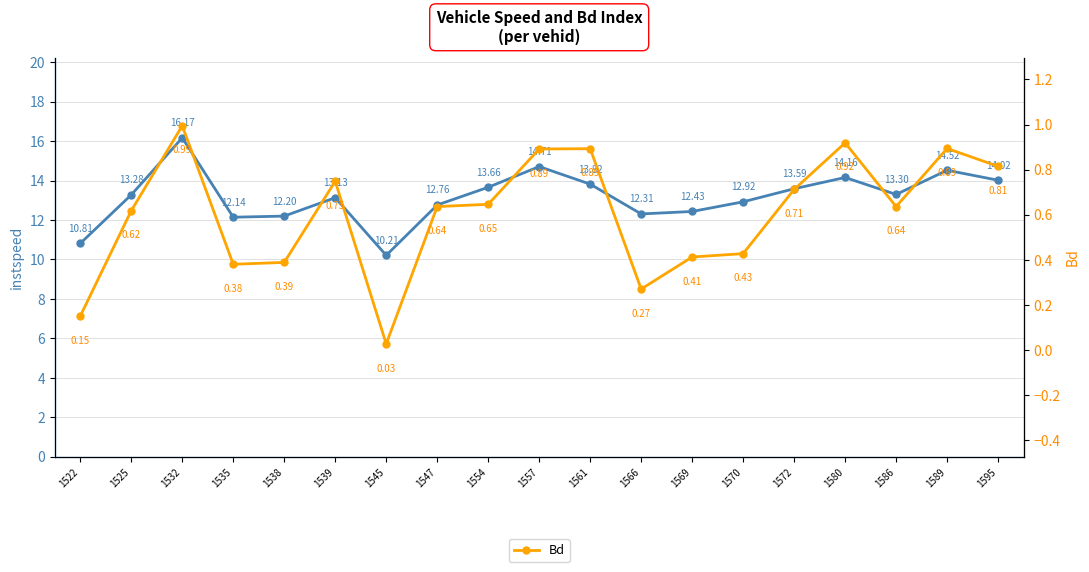

True or false: Bd and instspeed intersect in this chart.

False